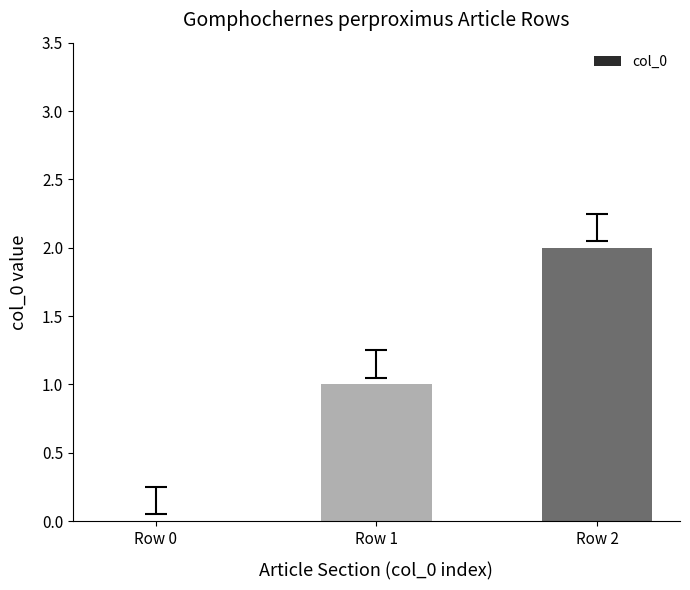

Count the number of categories in the chart.

3